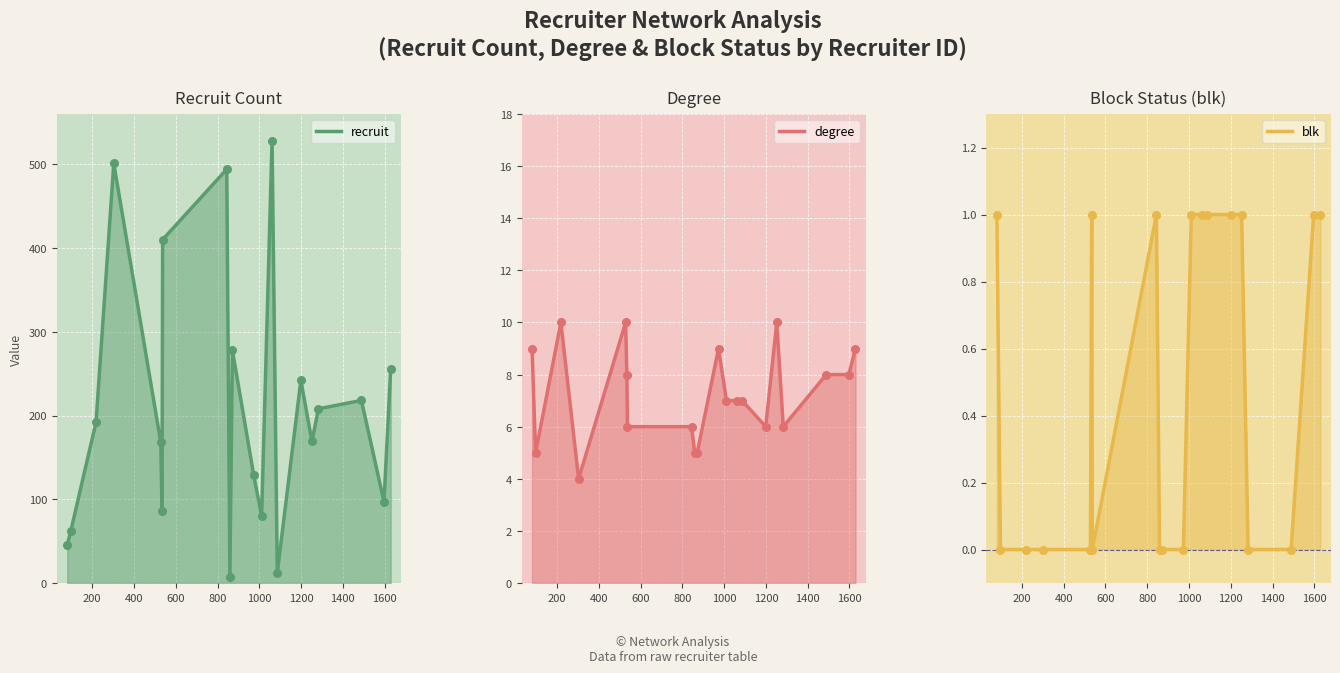

Which series contains the lowest Y value?

blk